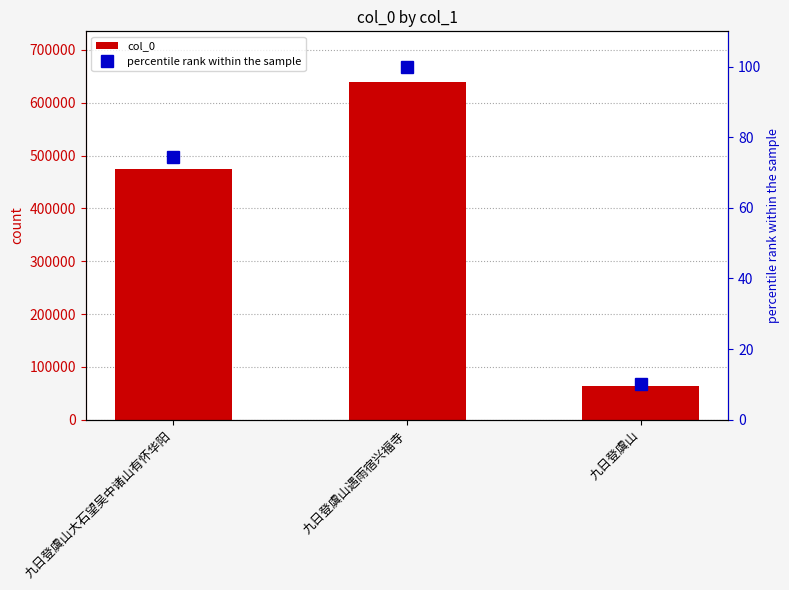

Reading left to right, what are all the values shown in this chart?

col_0: 九日登虞山大石望吴中诸山有怀华阳=475110.0	九日登虞山遇雨宿兴福寺=639305.0	九日登虞山=64048.0
percentile rank within the sample: 九日登虞山大石望吴中诸山有怀华阳=74.3	九日登虞山遇雨宿兴福寺=100.0	九日登虞山=10.0